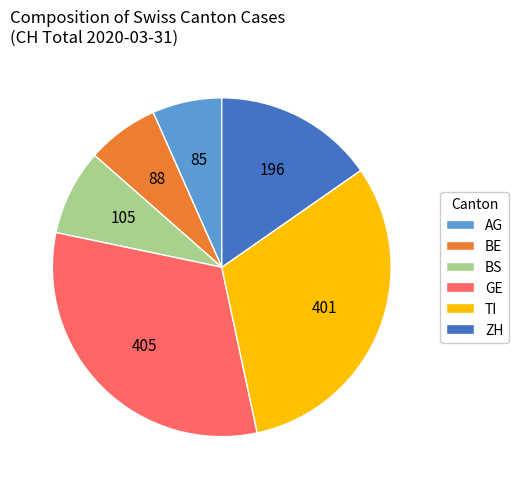

Is it true that BE is 1% of the pie?

False